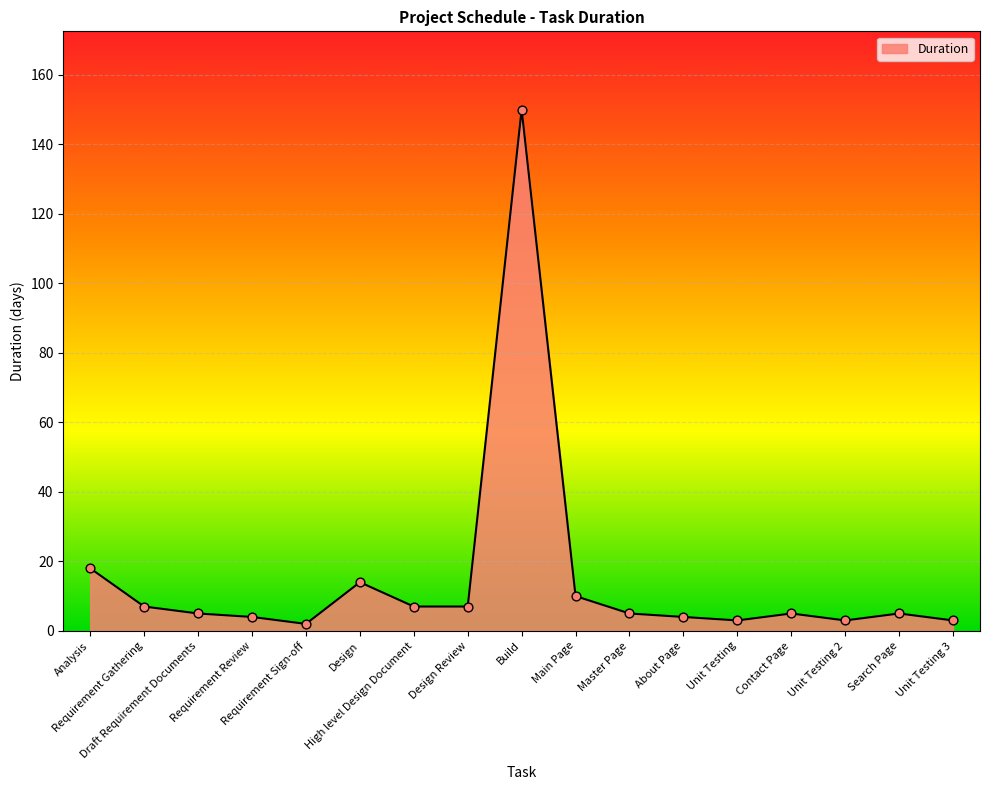

Which has a higher value, Requirement Review or Build?

Build